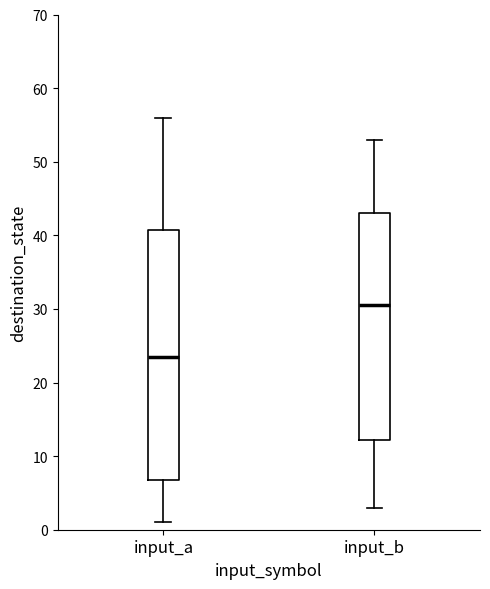

Reading left to right, transcribe this box plot: for each box, give where its median line is, the range the box spans, and where its two whiskers end, as read against the y-axis. The values are not printed on the chart, so give them approximately, as read against the axis.

input_a: median 24, box 7 to 41, whiskers 1 to 56
input_b: median 31, box 12 to 43, whiskers 3 to 53